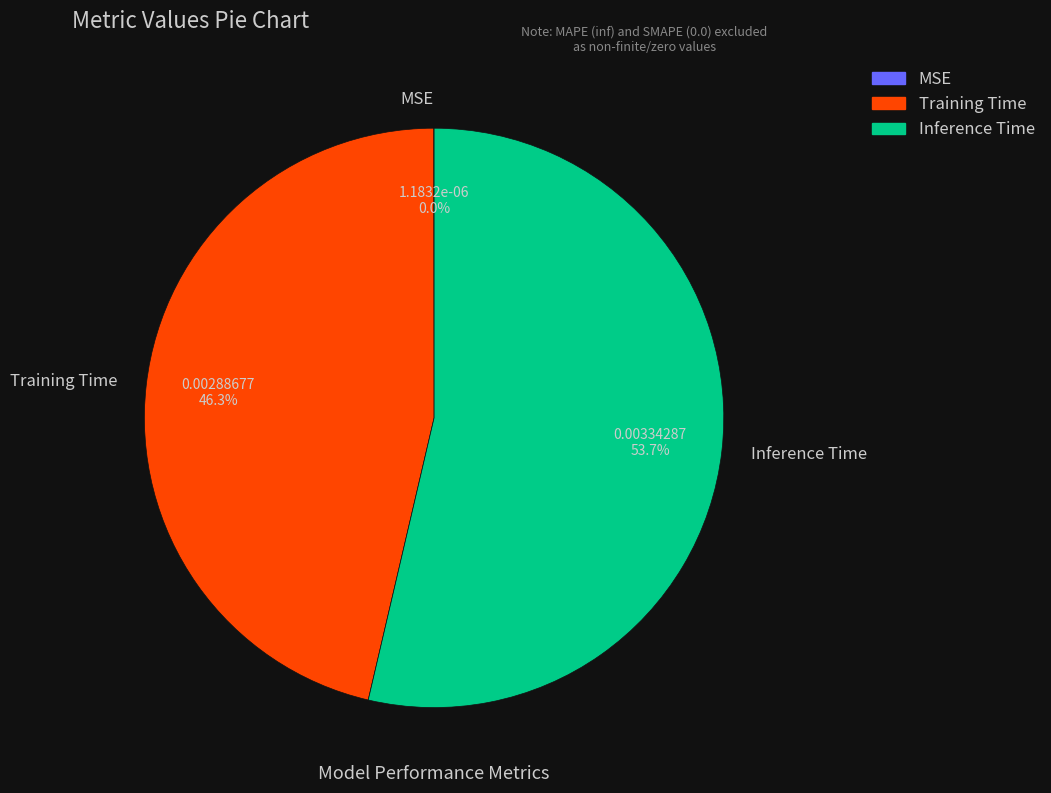

Which slice represents more than half of the pie?

Inference Time